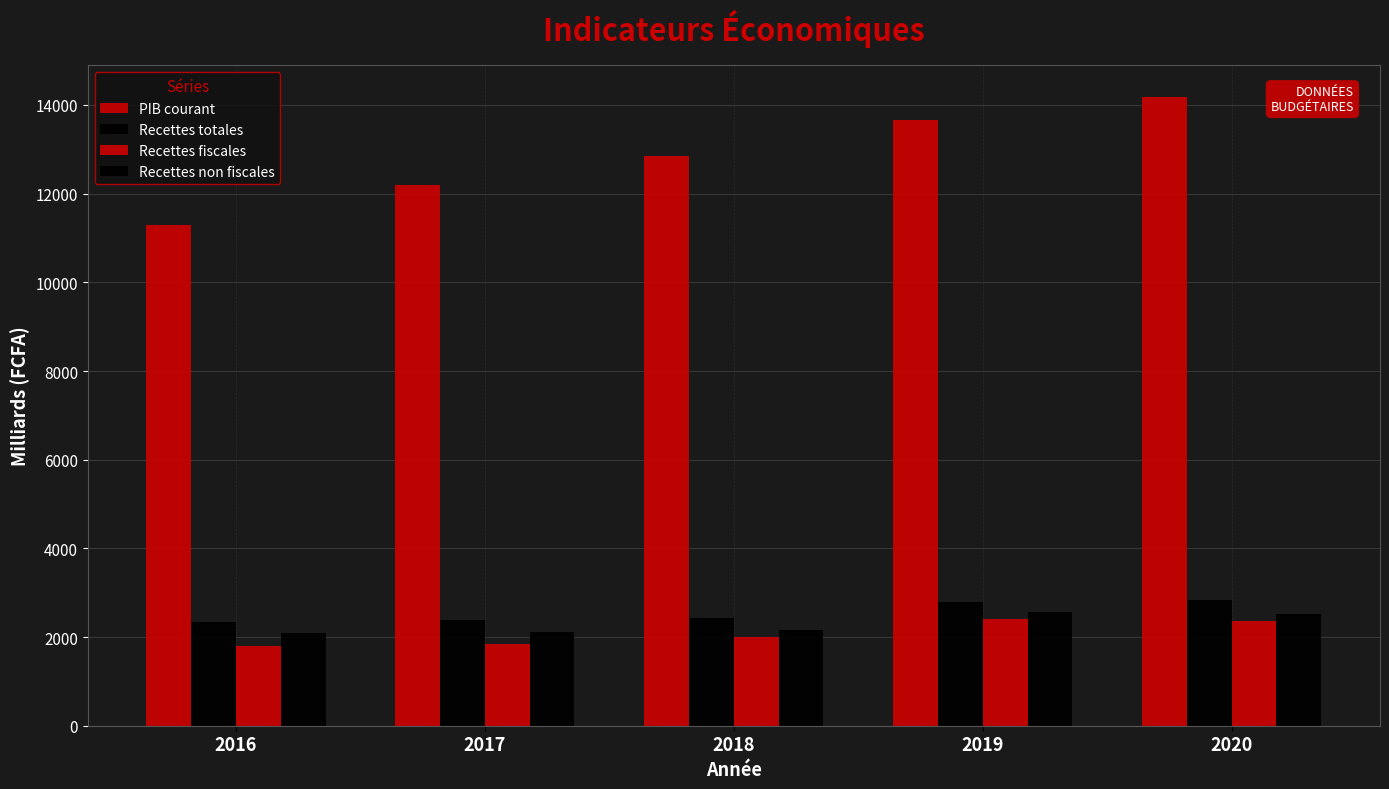

What is the value of the Recettes non fiscales bar at the 5th from the left?

2518.2